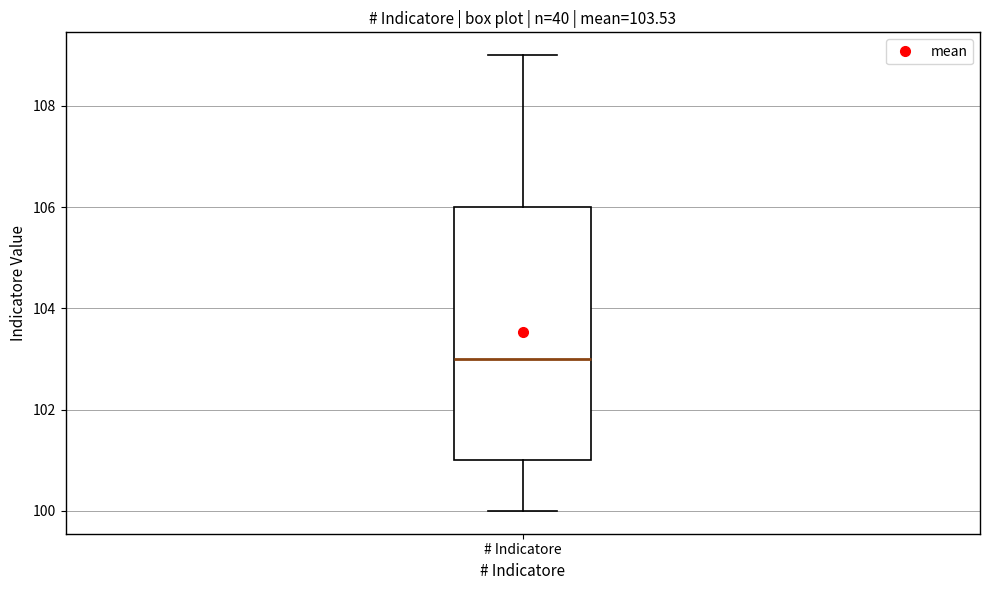

Where does the lower whisker of the box for # Indicatore end on the y-axis? The values are not printed on the chart, so give them approximately, as read against the axis.

100